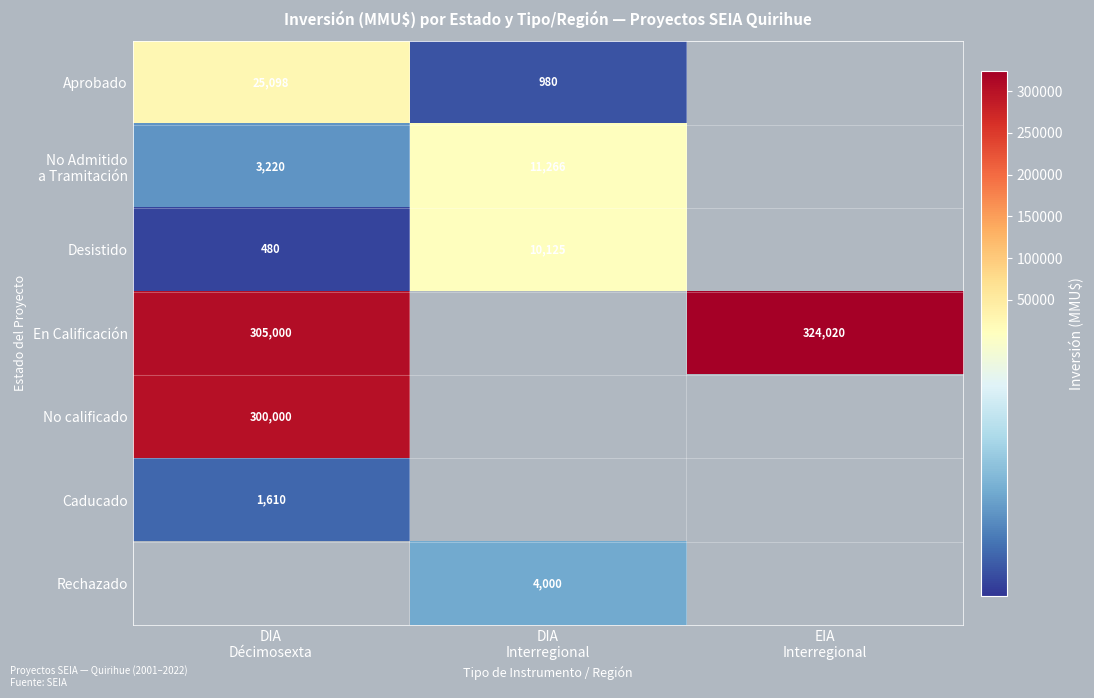

Count the number of data series in this chart.

7